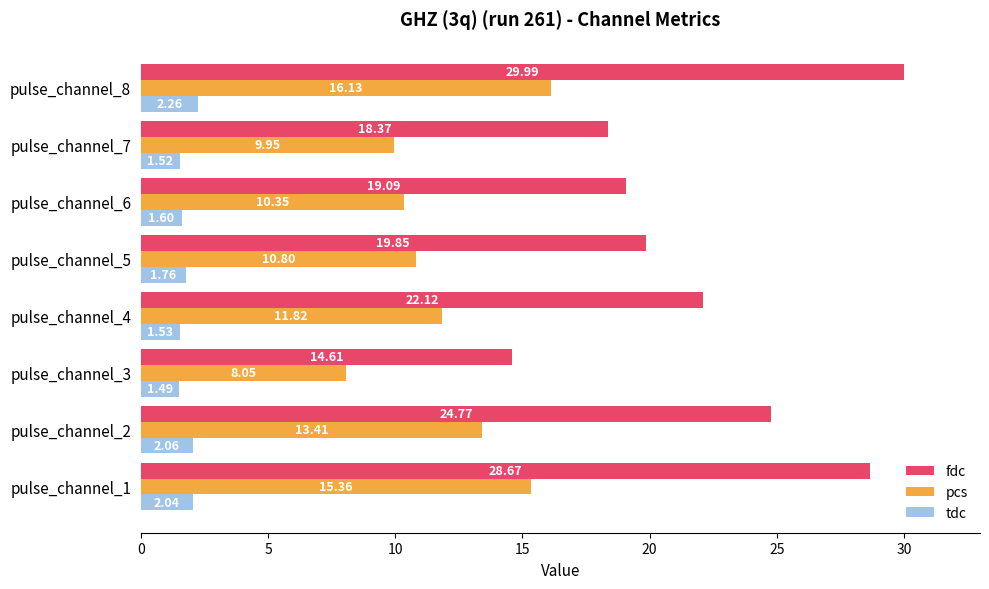

What is the total value across all series at pulse_channel_6?

31.0